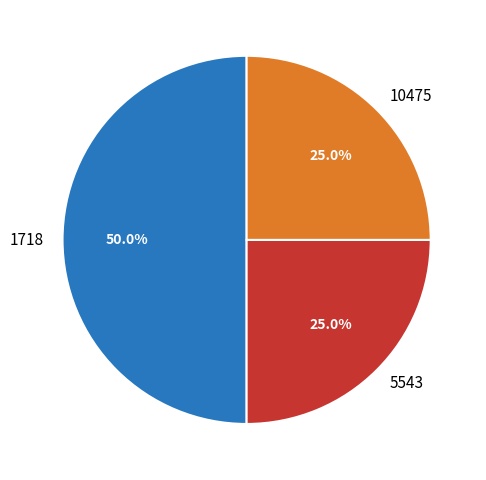

To the nearest percent, what percentage of the pie is 5543?

25%